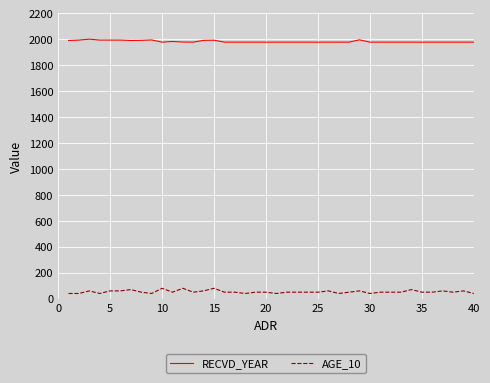

Which series has the largest range (max minus min)?

AGE_10